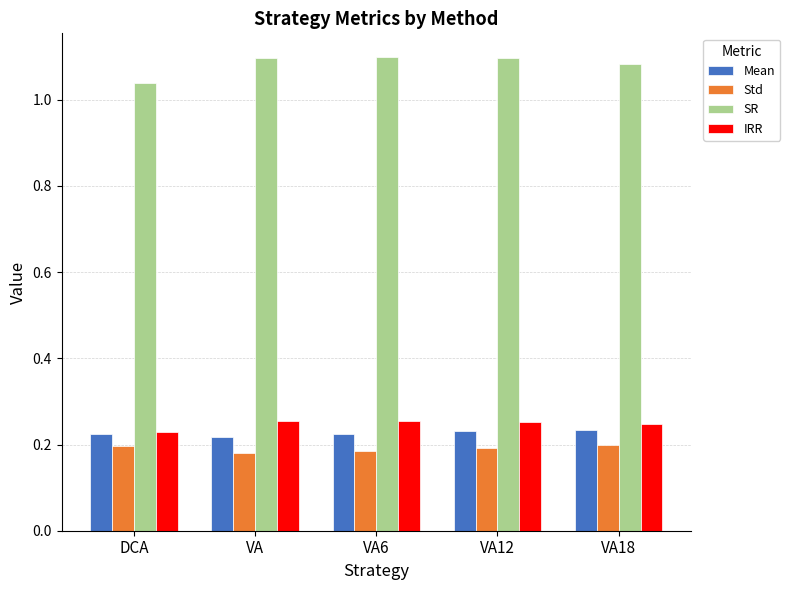

What is the label of the 1st bar from the right?

VA18